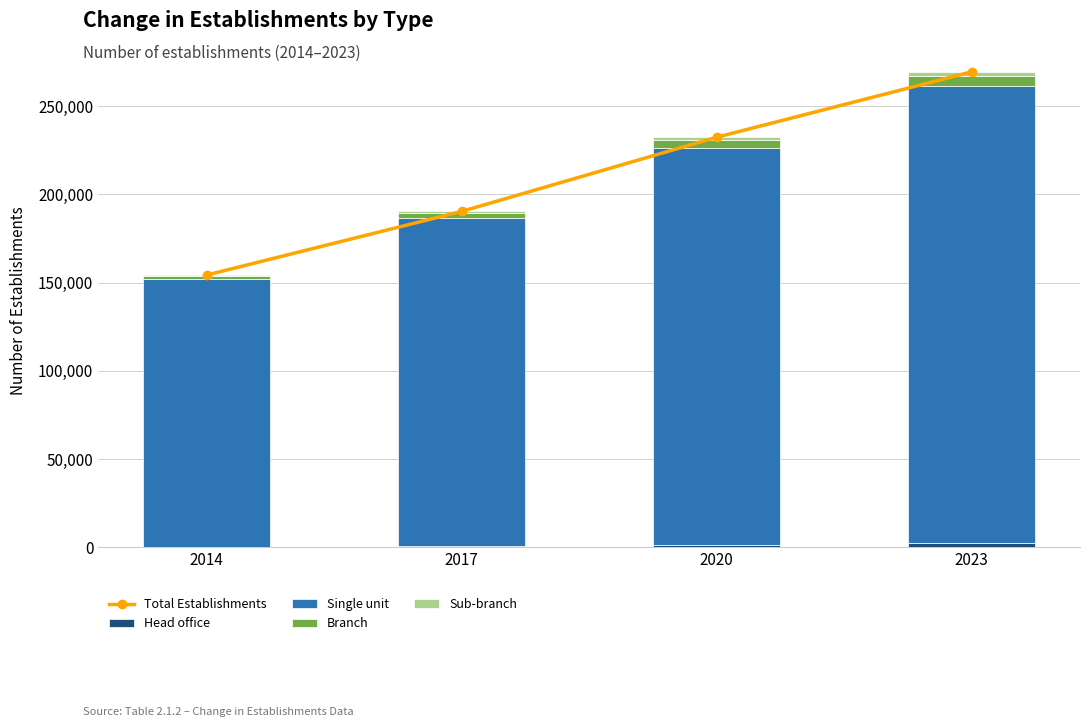

What is the spread (max minus min) of values at 2023?

267025